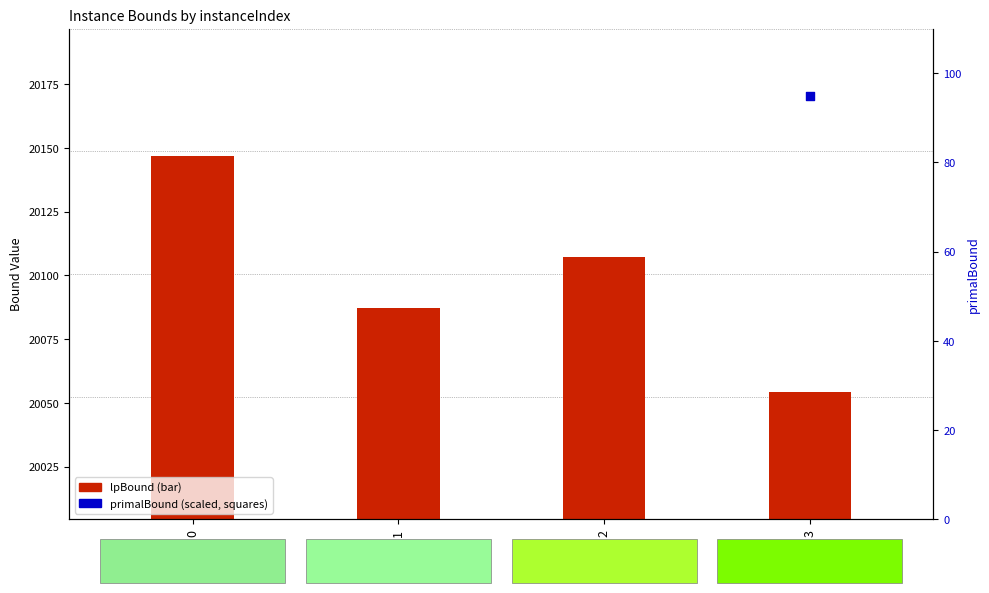

What are all the series names shown in the legend?

lpBound, primalBound (scaled)